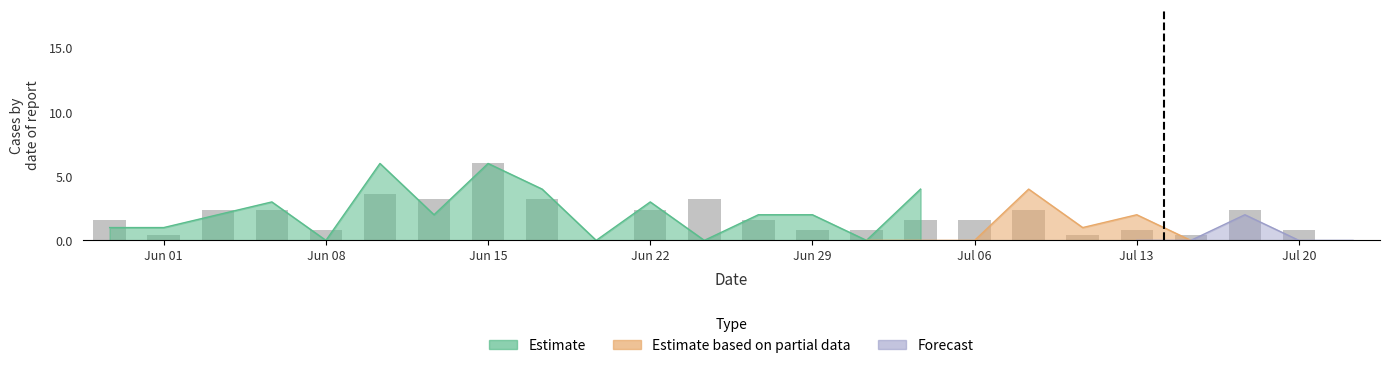

Which has a higher value, 12 or 5?

5